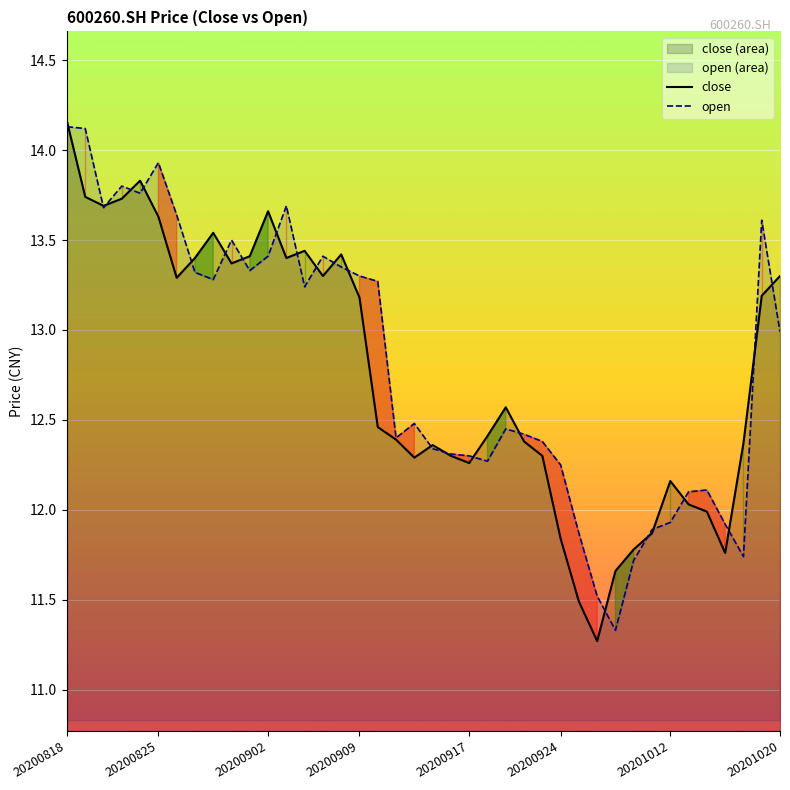

Which series has the largest range (max minus min)?

close